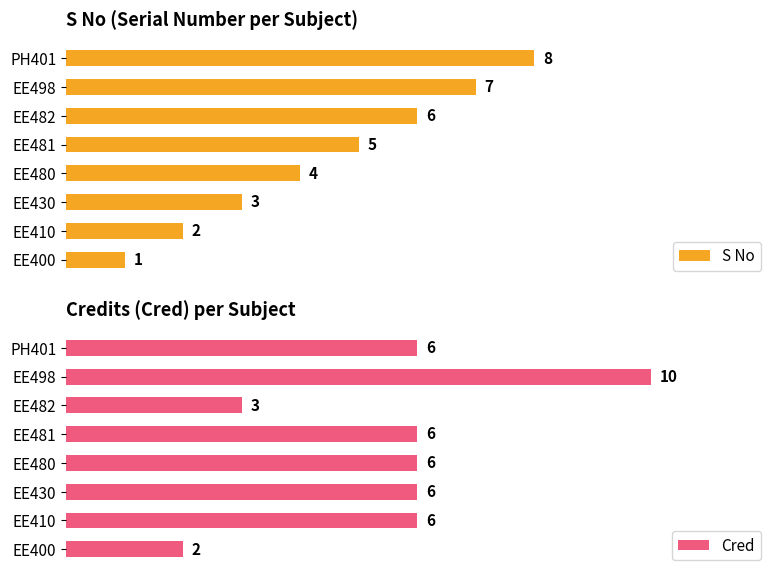

Rank the categories by S No value from lowest to highest.

EE400, EE410, EE430, EE480, EE481, EE482, EE498, PH401